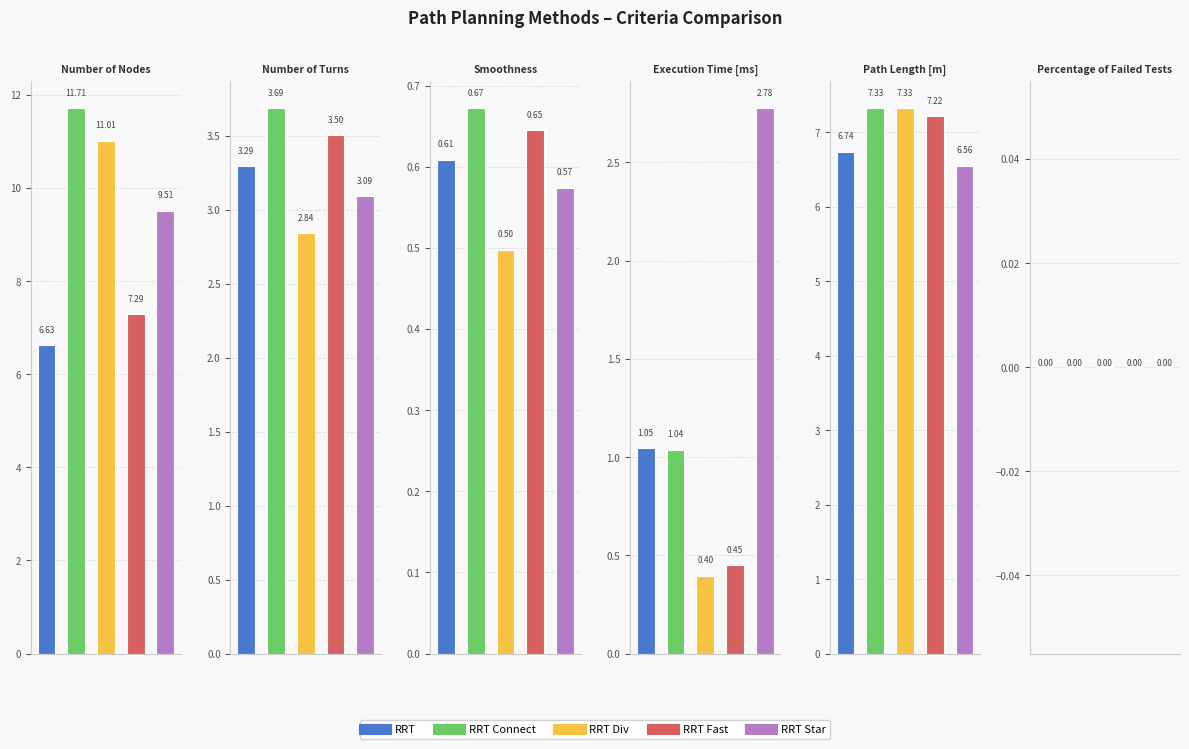

Which series has the largest total across all categories?

RRT Connect